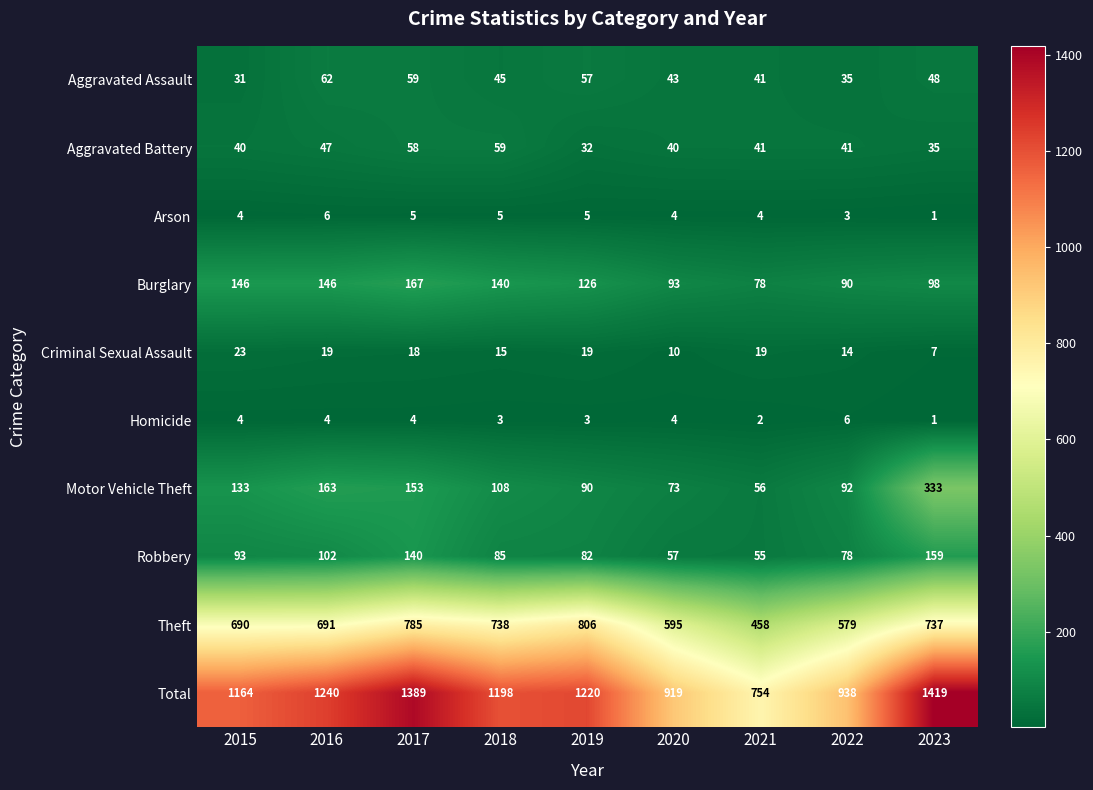

Between 2017 and 2022, which series saw the biggest shift?

Total